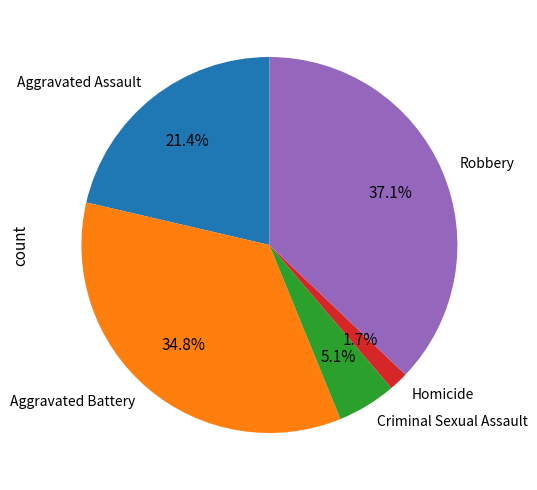

Does Criminal Sexual Assault represent more than half of the total?

No